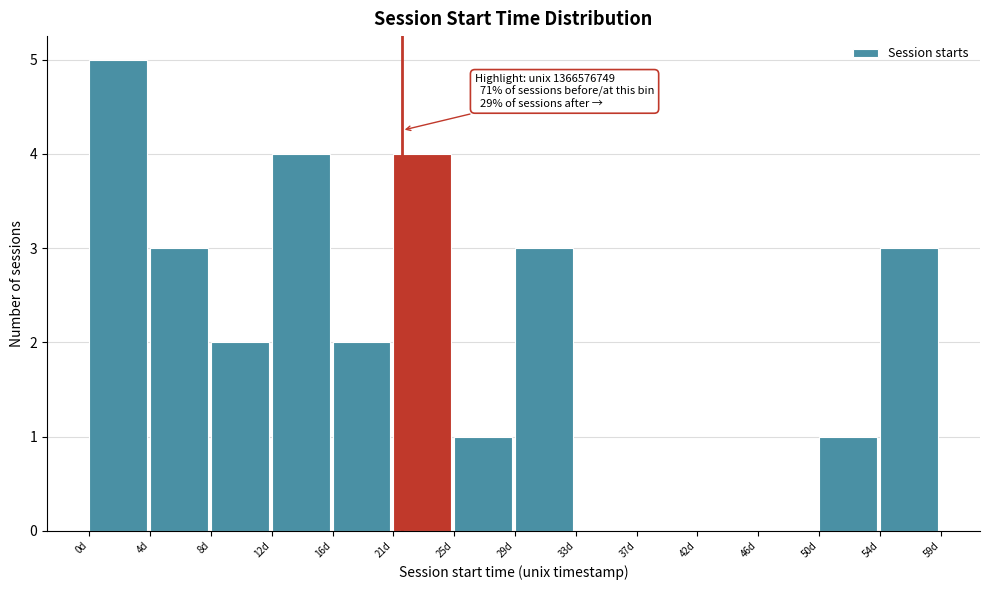

Reading left to right, what are all the values shown in this chart?

0d=5	4d=3	8d=2	12d=4	16d=2	21d=4	25d=1	29d=3	33d=0	37d=0	42d=0	46d=0	50d=1	54d=3